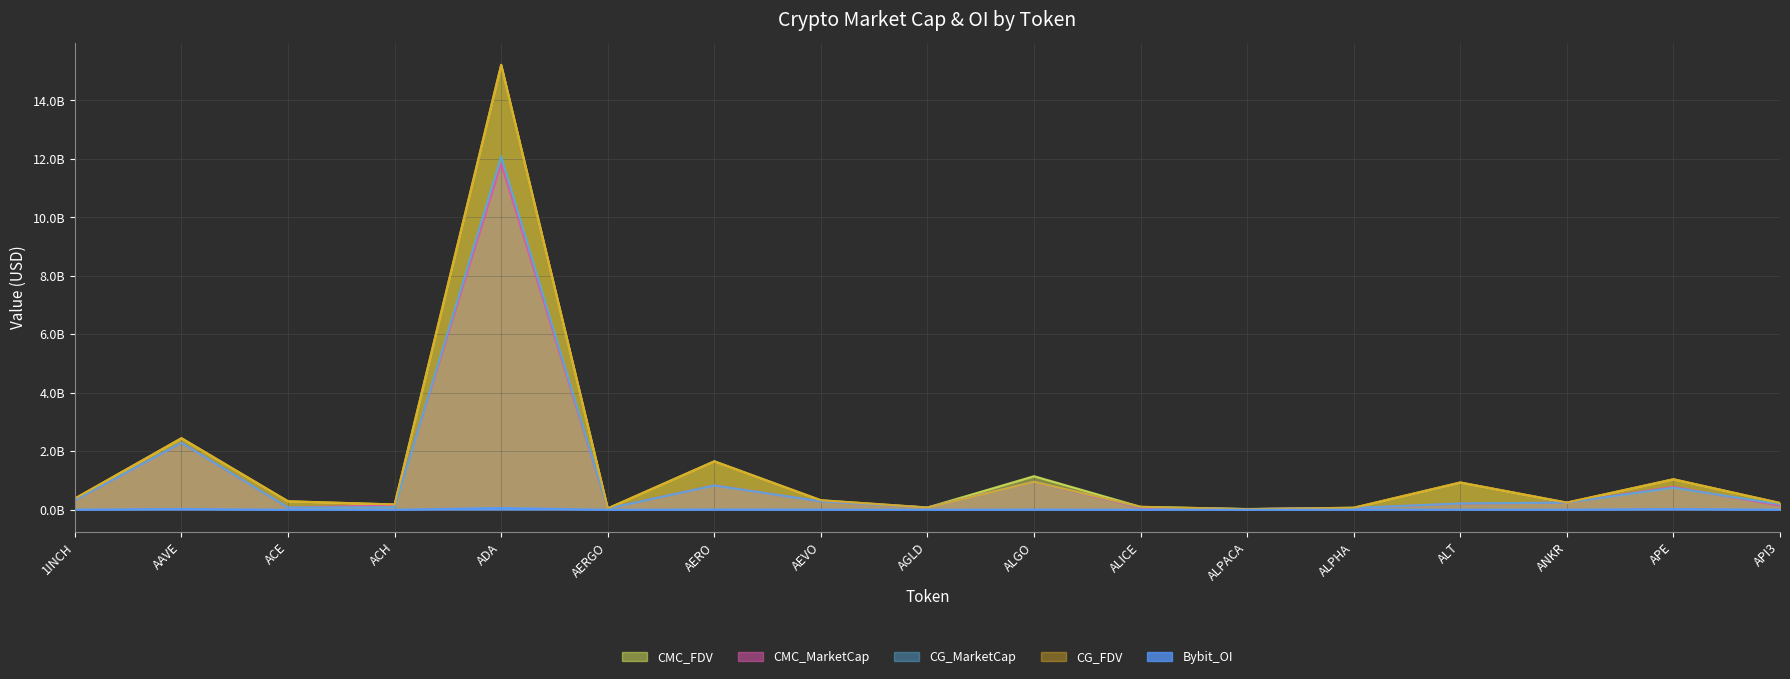

At which label does CG_MarketCap reach its peak?

ADA